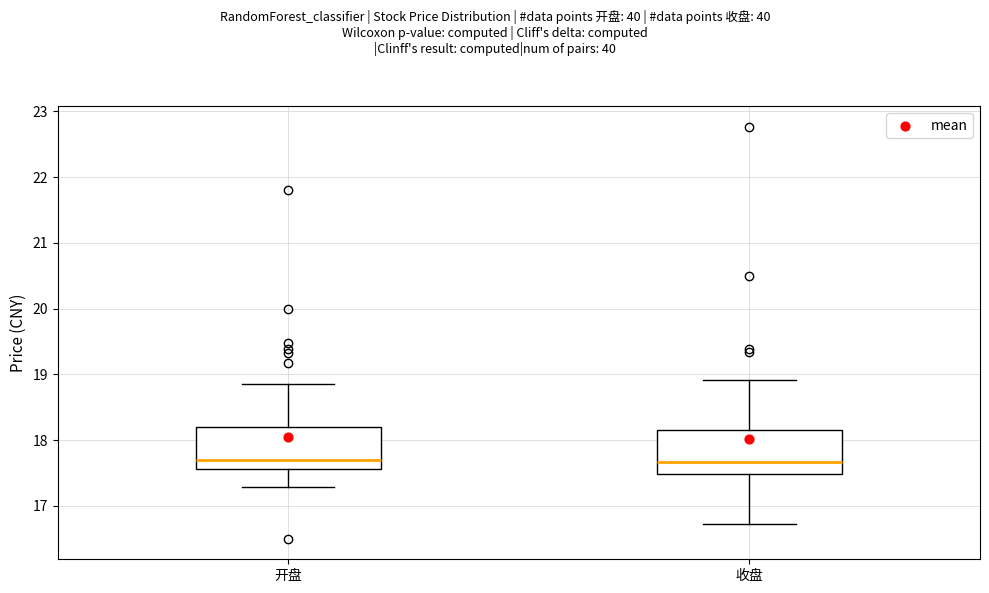

Where does the lower whisker of the box for 收盘 end on the y-axis? The values are not printed on the chart, so give them approximately, as read against the axis.

16.7